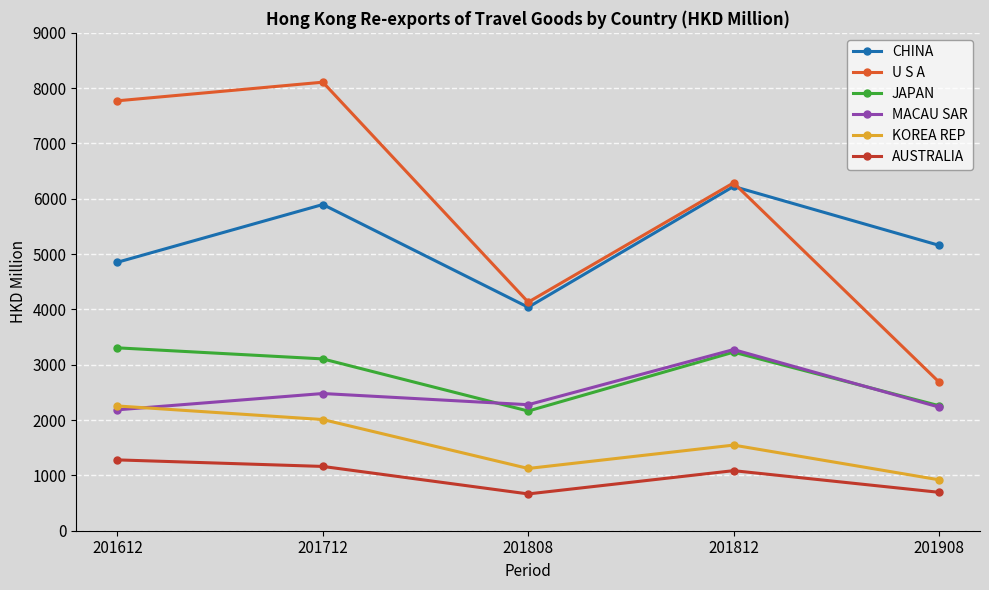

What is the value of the MACAU SAR point at the 2nd from the left?

2480.3